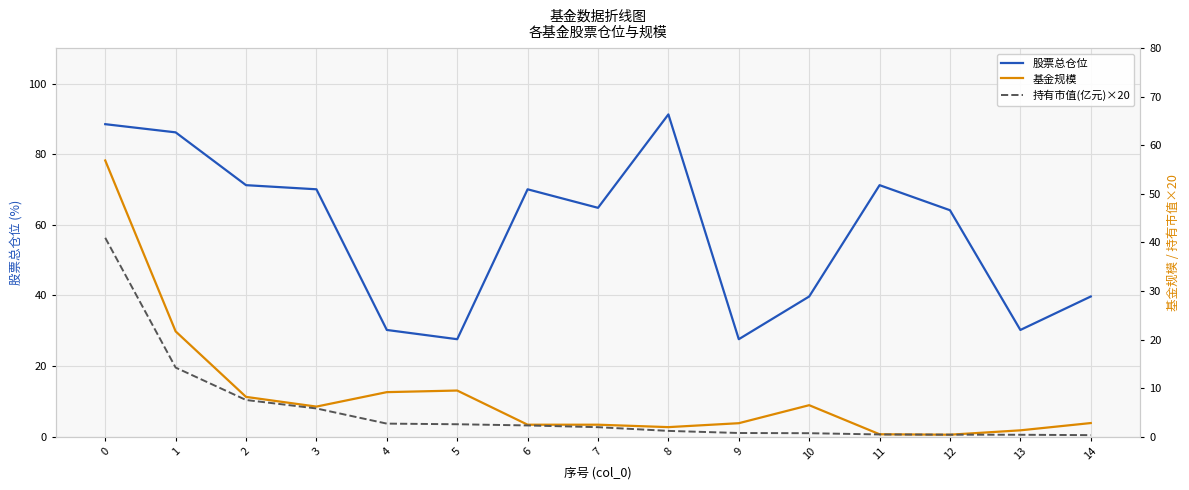

In 股票总仓位, how many points are higher than both neighbors (excluding endpoints)?

3